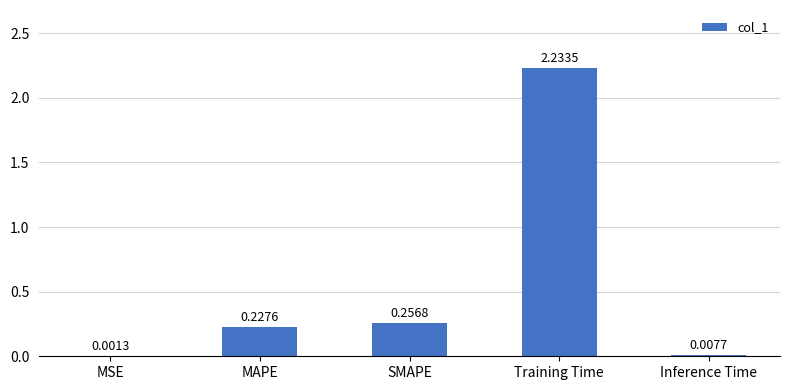

Where is the data nearest to the value 1?

SMAPE